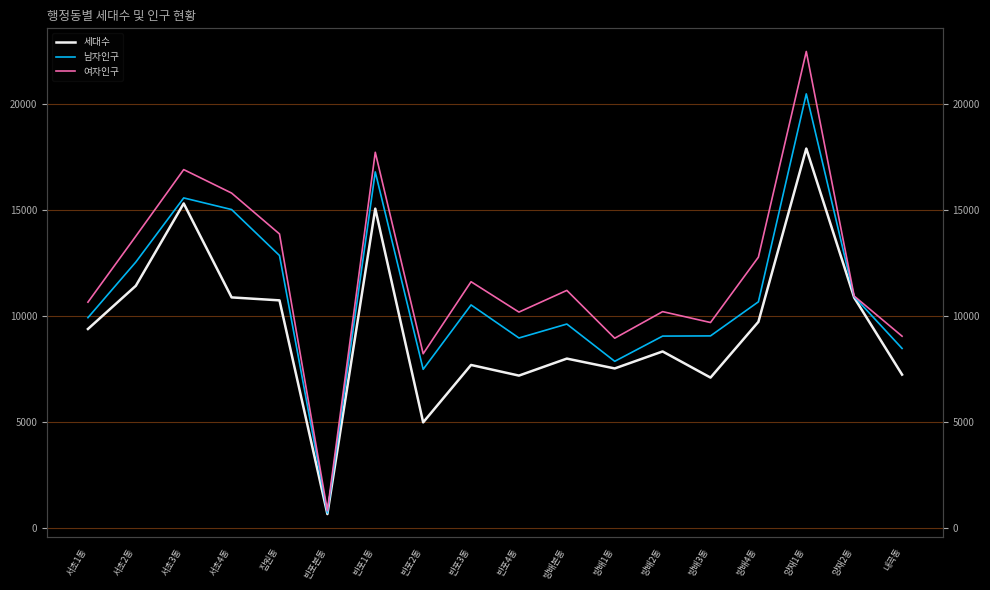

What is the difference between the second highest and second lowest values in the 남자인구 series?

9305